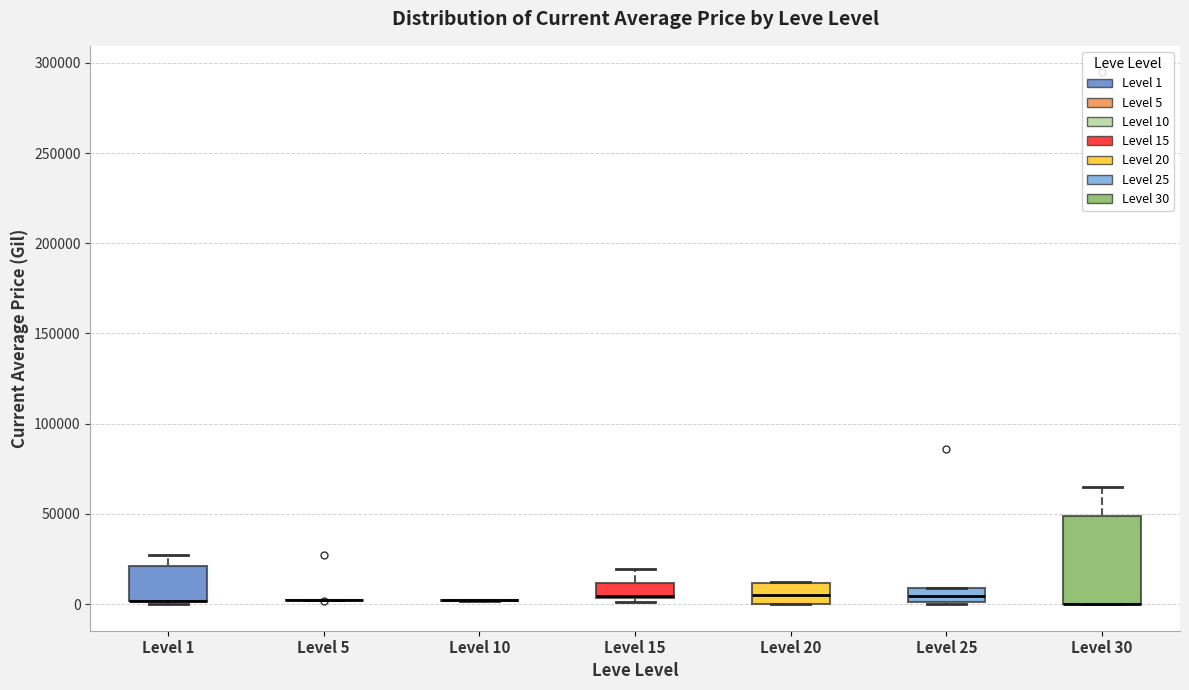

Comparing the boxes themselves (not the whiskers), which one is the tallest?

Level 30